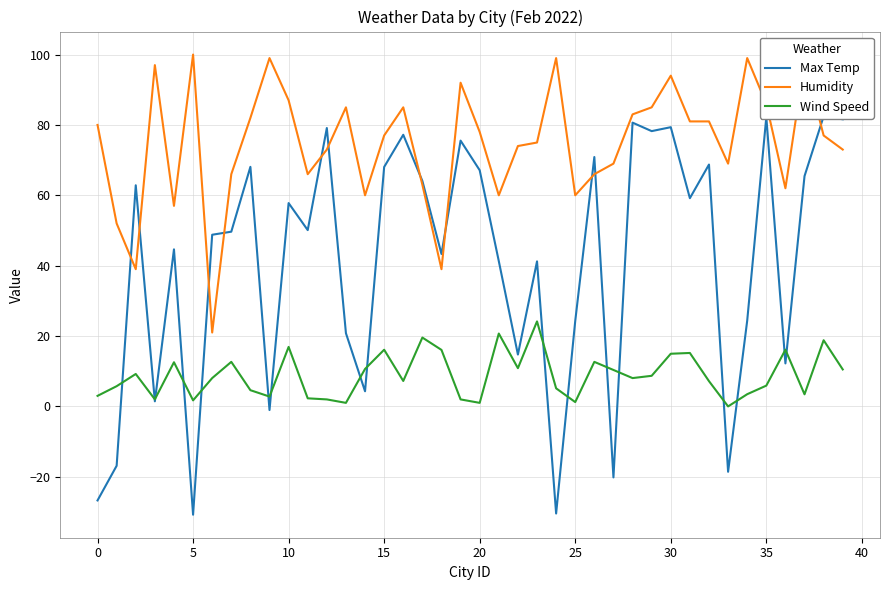

The value of Max Temp at 28 is 80.7. True or false?

True